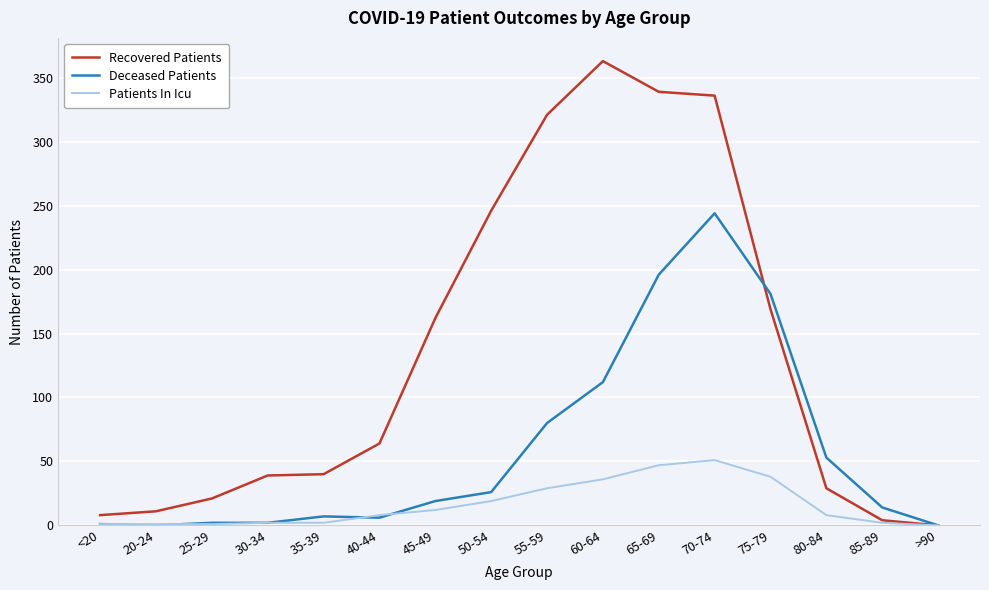

What is the total value across all series at 75-79?

388